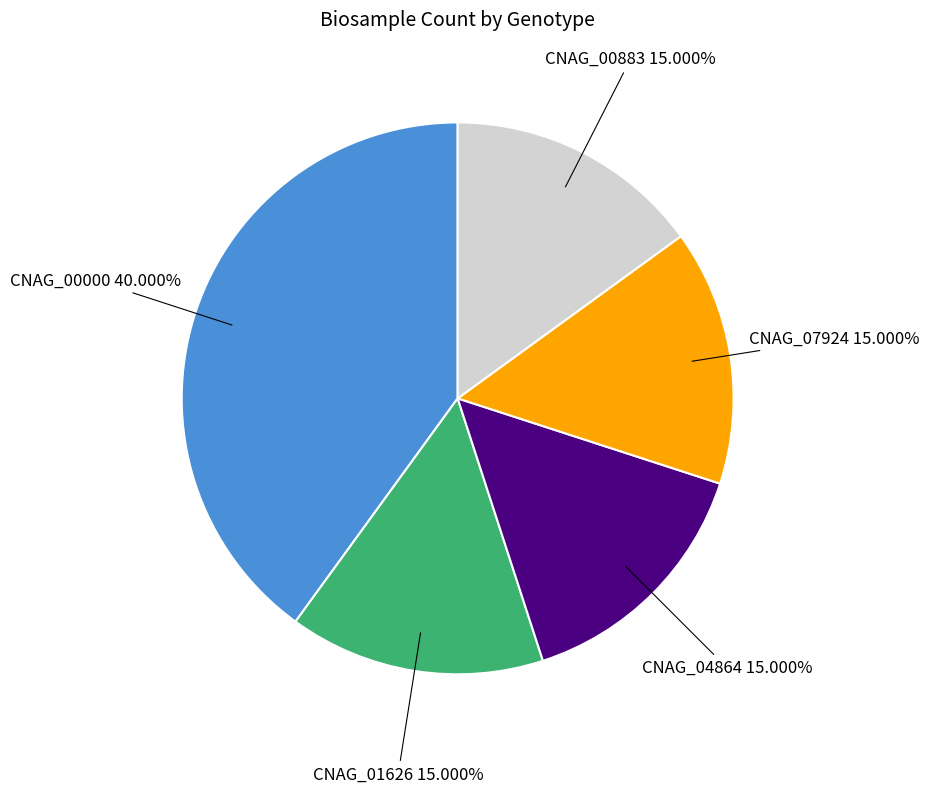

Does CNAG_00883 represent more than half of the total?

No